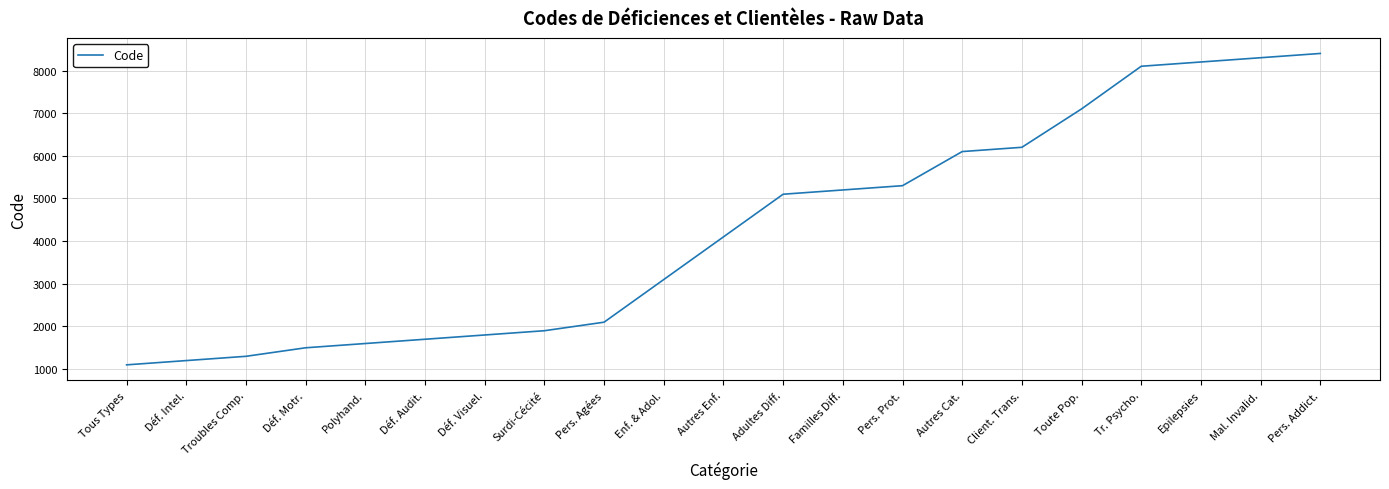

Is it true that the value at Tous Types is 478?

False